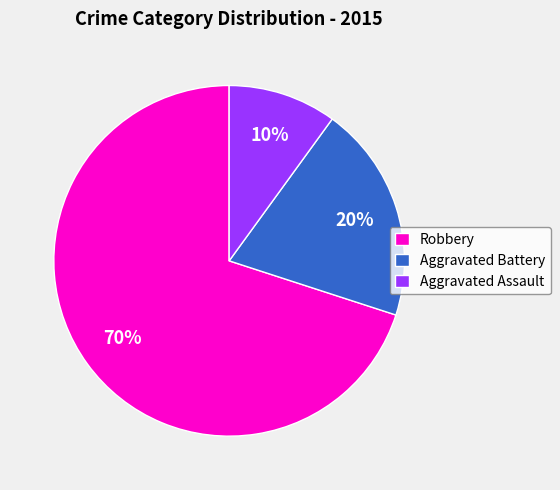

Is there a majority slice in this chart?

Yes